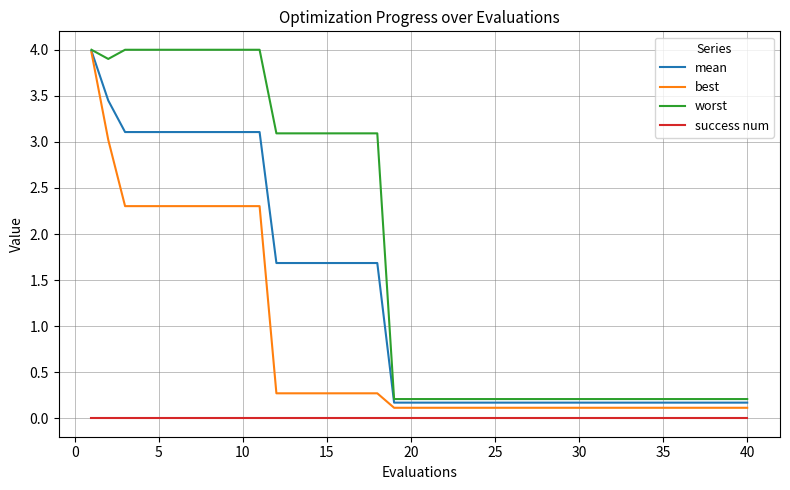

Rank the series by their average value, from highest to lowest.

worst, mean, best, success num